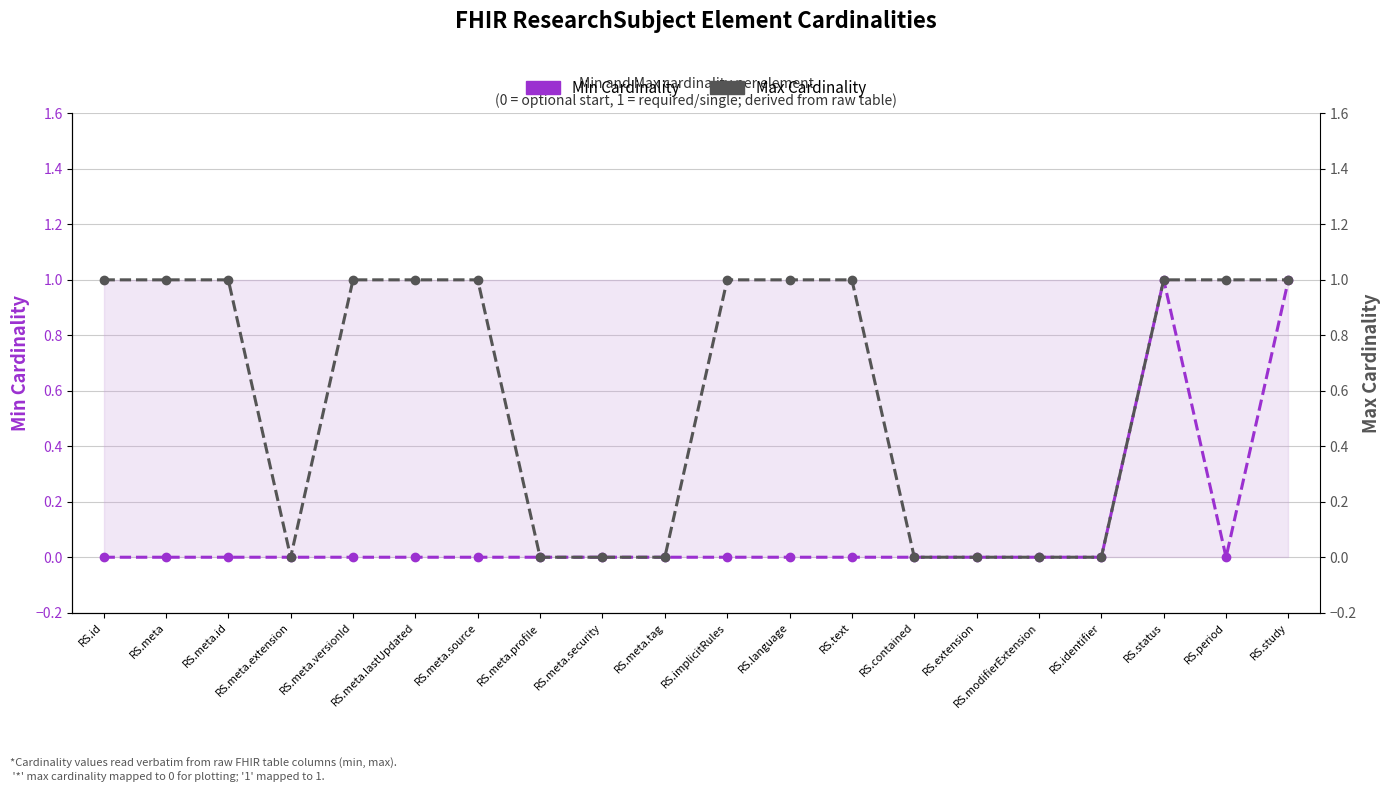

The Max Cardinality series shows -1 at RS.meta.extension. True or false?

False